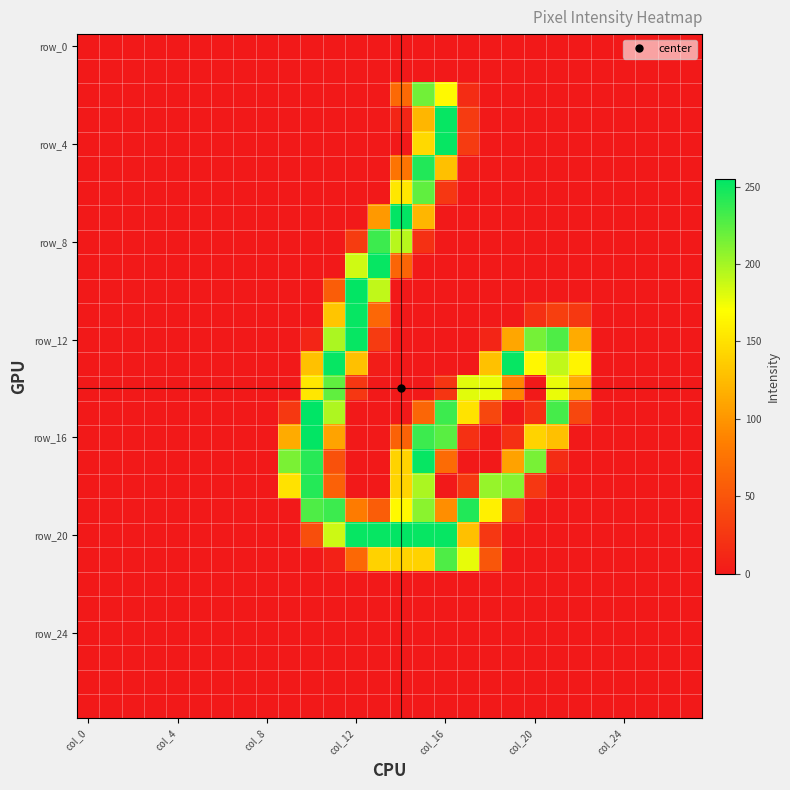

Which series has the largest total across all categories?

row_20